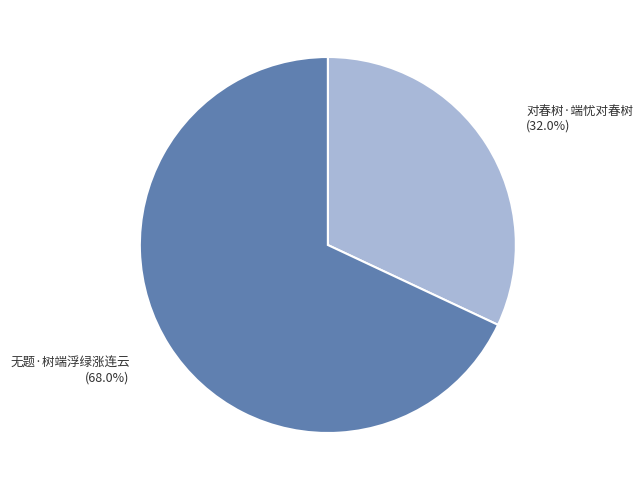

Do 对春树·端忧对春树 and 无题·树端浮绿涨连云 together represent more than half of the pie?

Yes